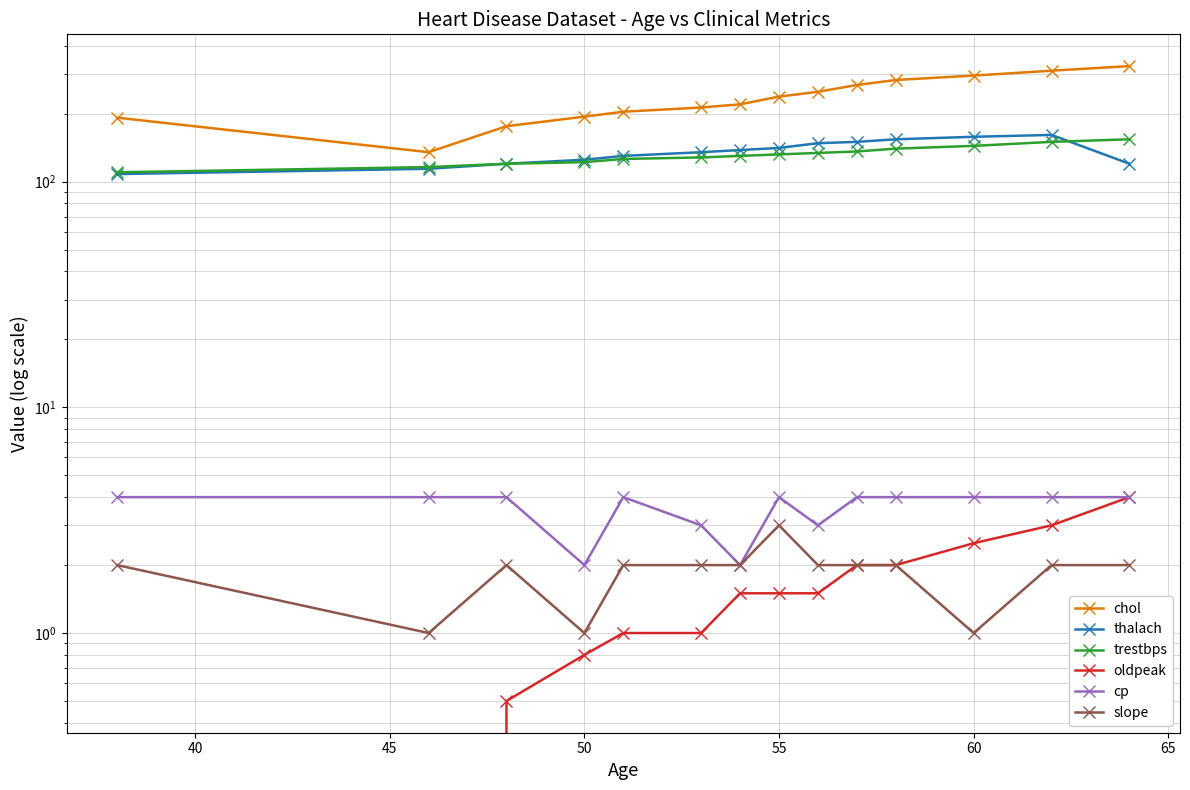

List the series in order of their peak value, lowest first.

slope, oldpeak, cp, trestbps, thalach, chol